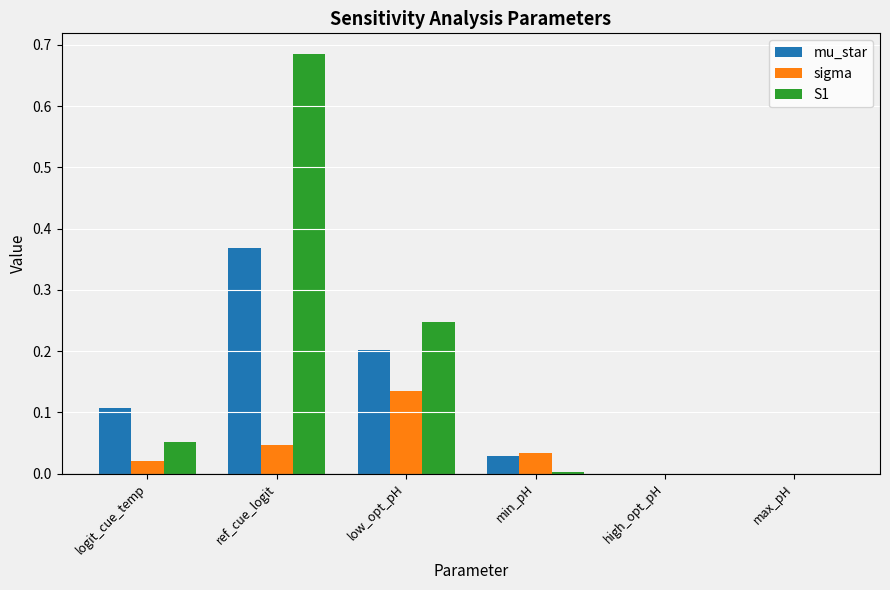

What is the sum of all S1 values?

1.0